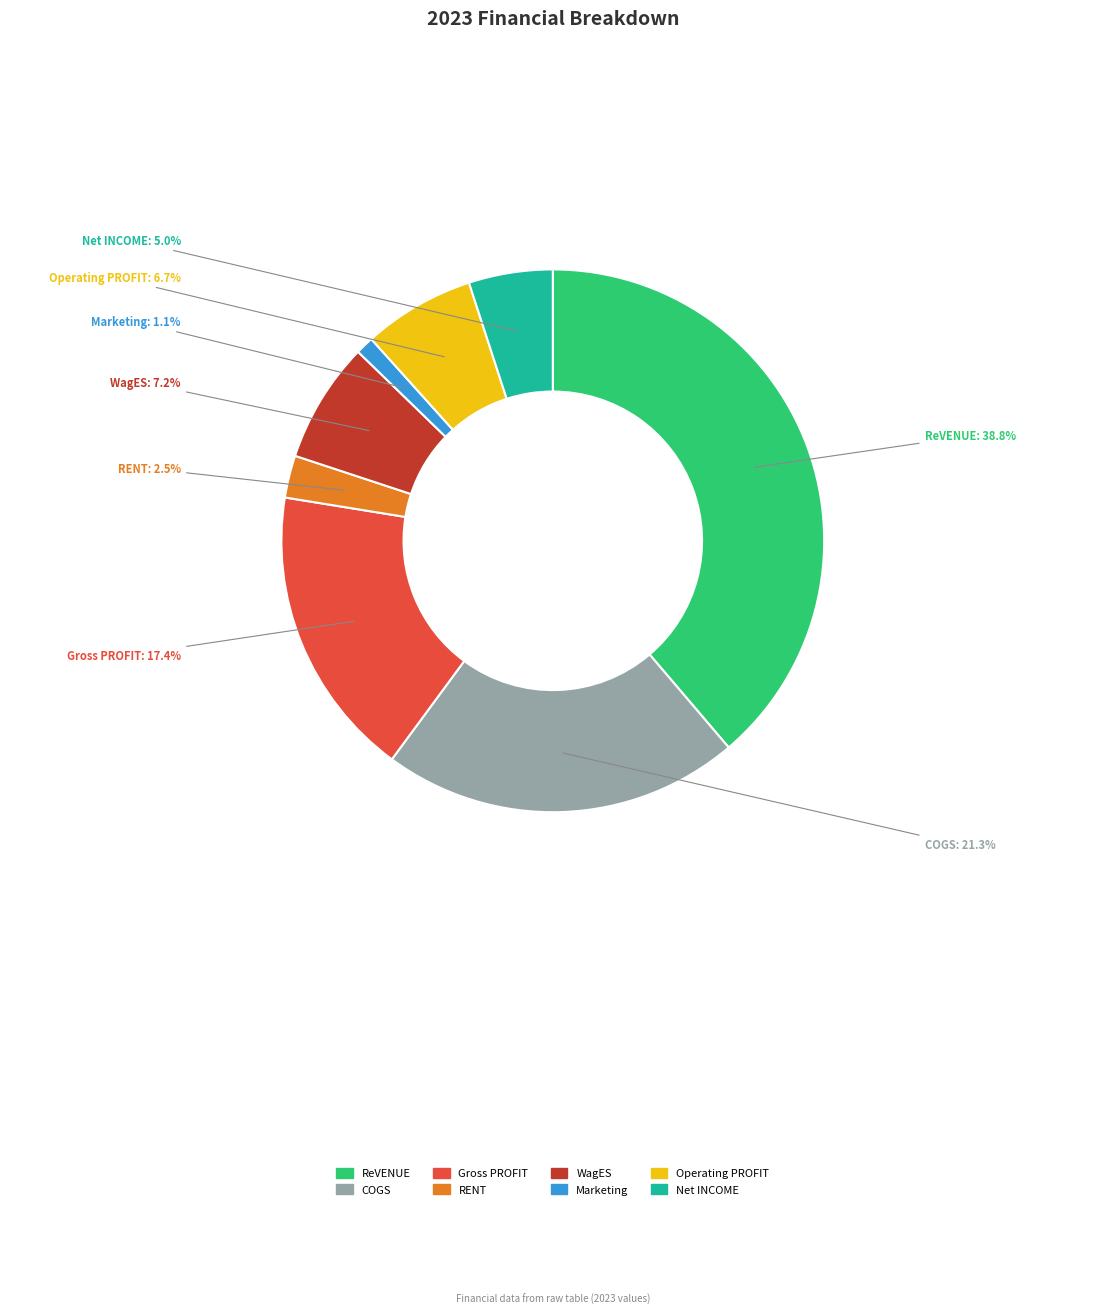

Rank the categories by value from lowest to highest.

Marketing, RENT, Net INCOME, Operating PROFIT, WagES, Gross PROFIT, COGS, ReVENUE